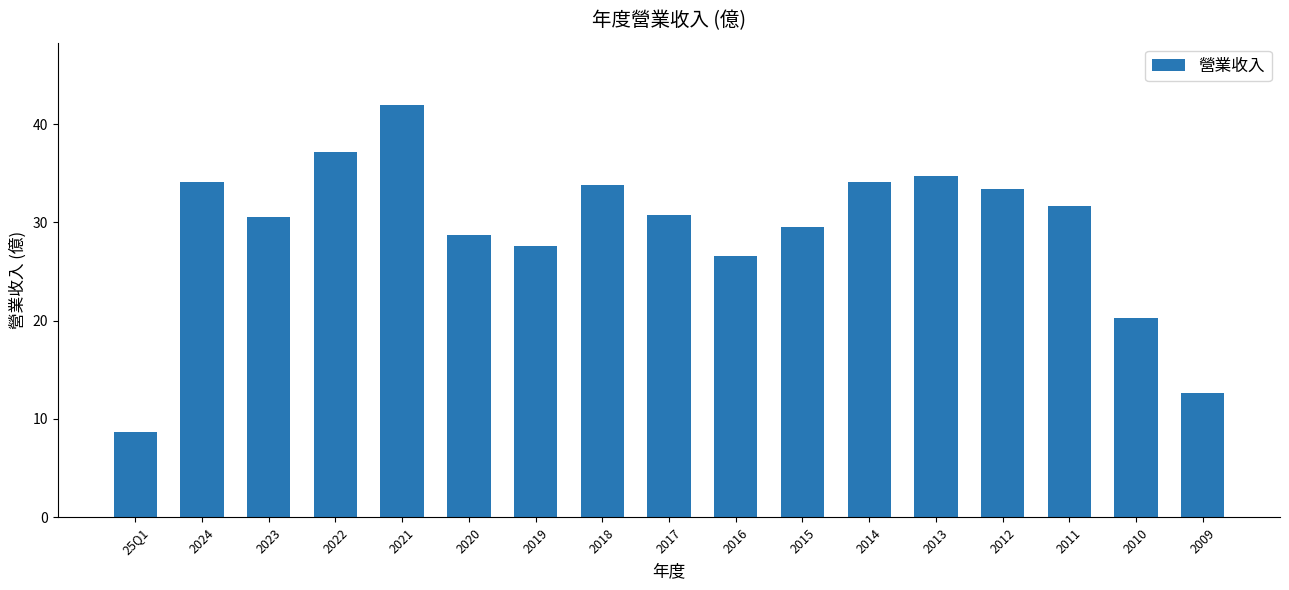

How many values exceed 30?

10